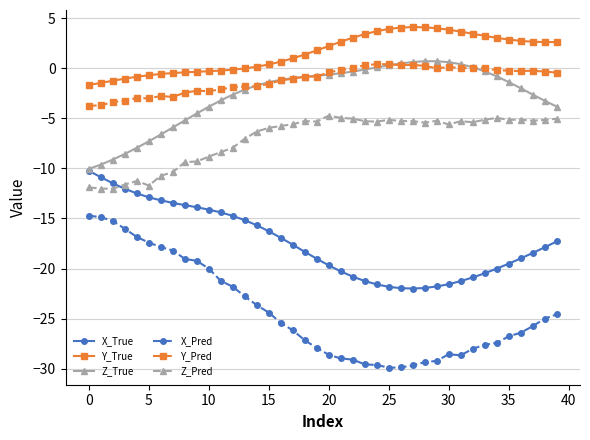

True or false: X_True and Y_True intersect in this chart.

False